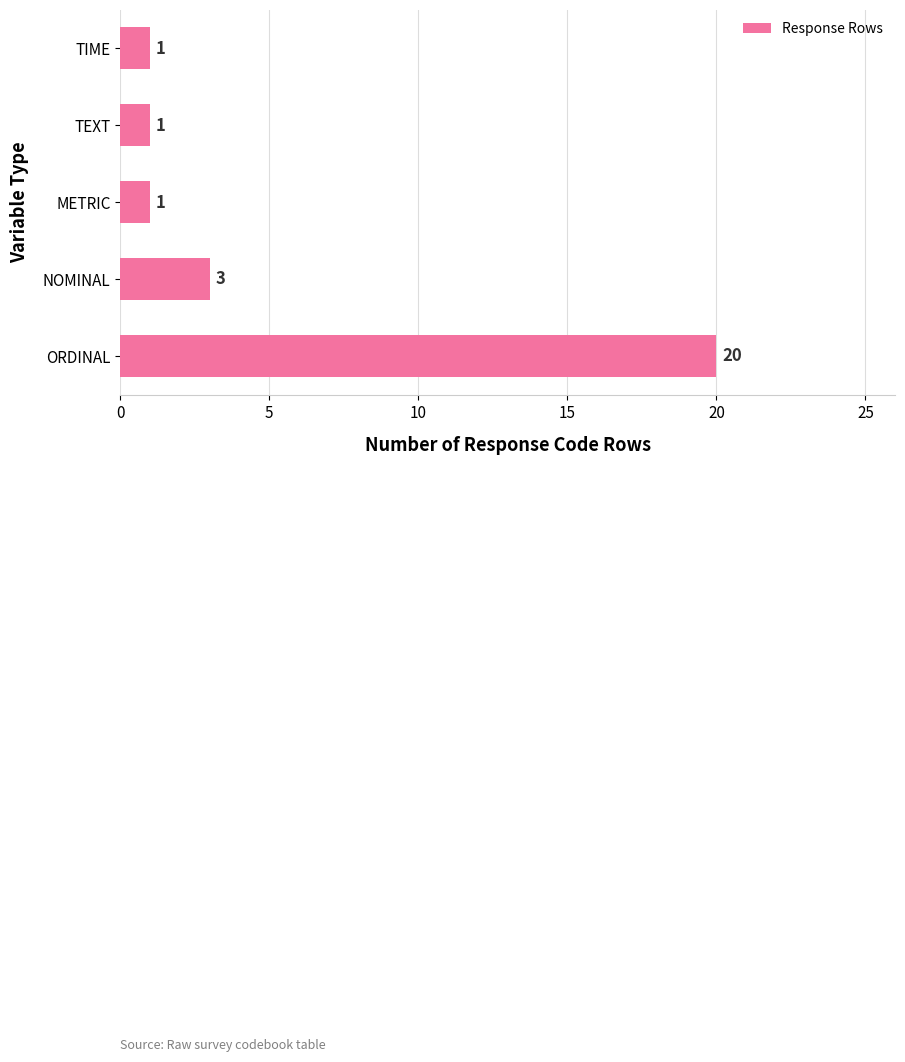

What is the sum of the values at METRIC and ORDINAL?

21